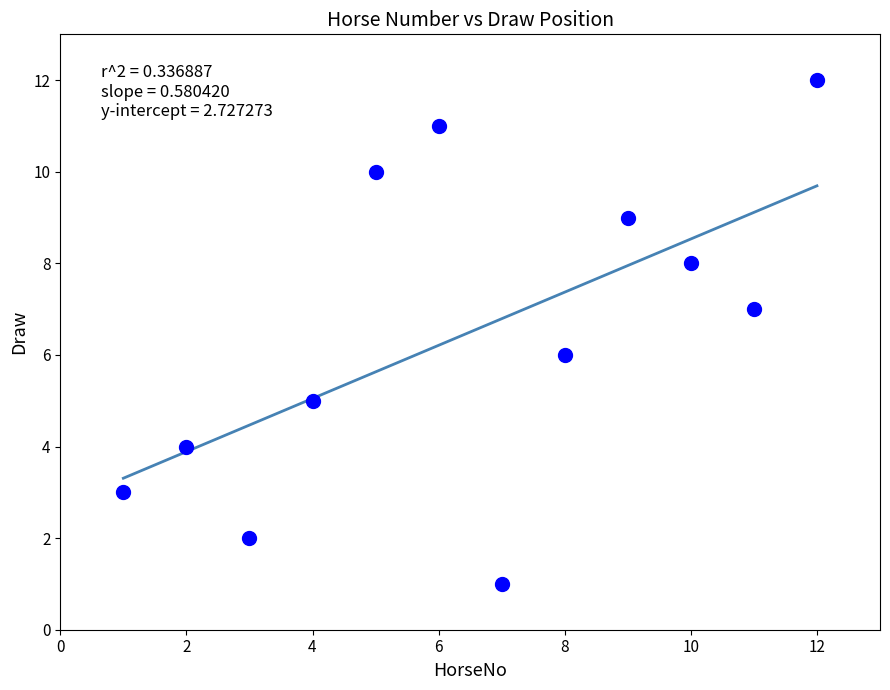

What is the range of X values (max minus min)?

11